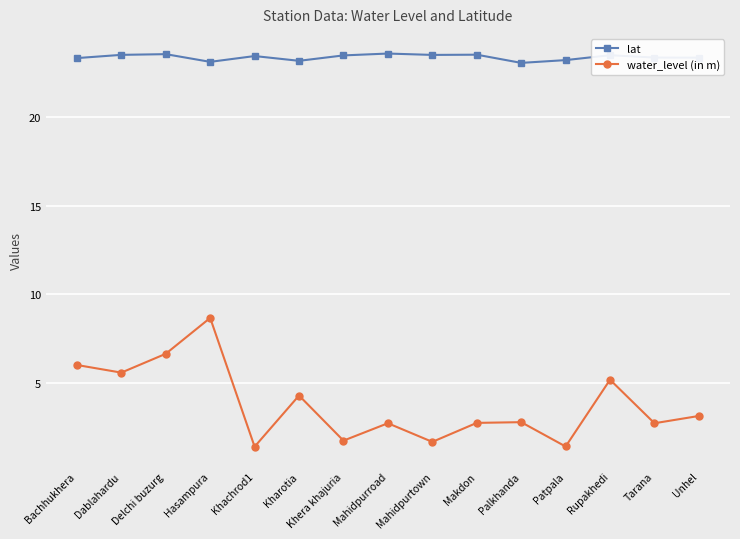

What is the difference between the highest and lowest values at Mahidpurroad?

20.8